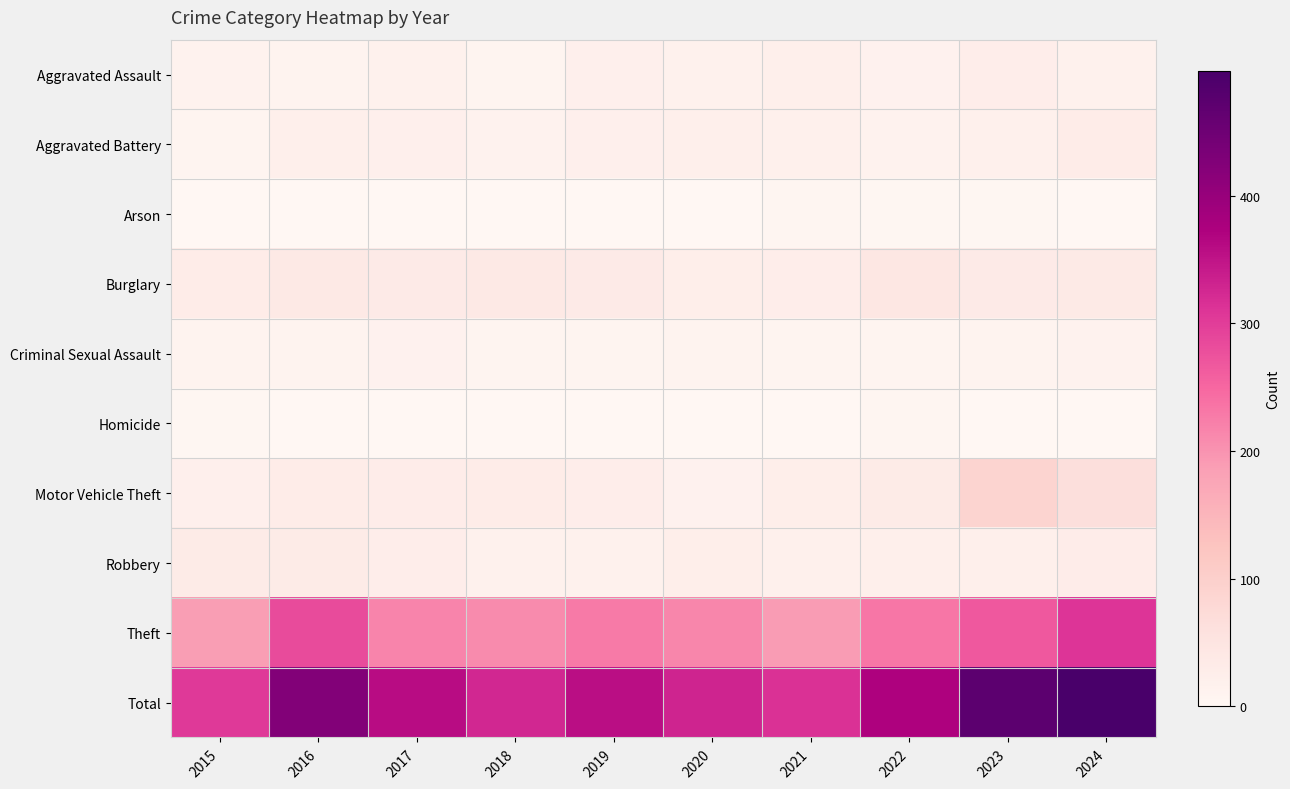

Which category has the lowest value across all series?

2015